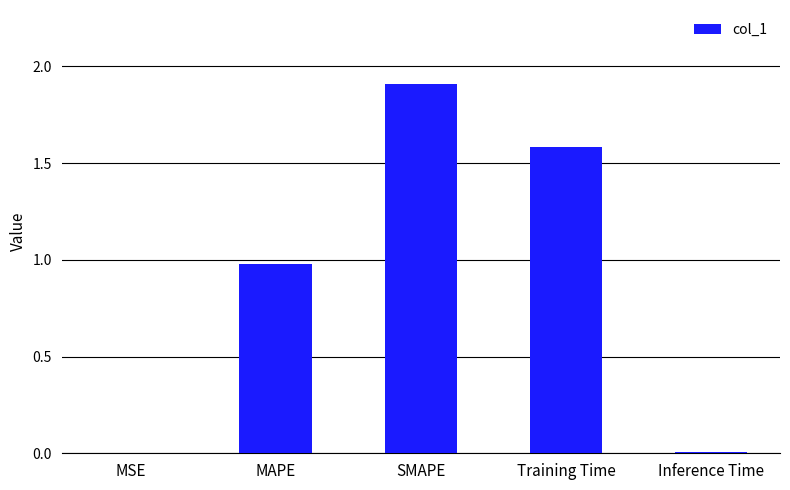

Which has a higher value, MSE or MAPE?

MAPE